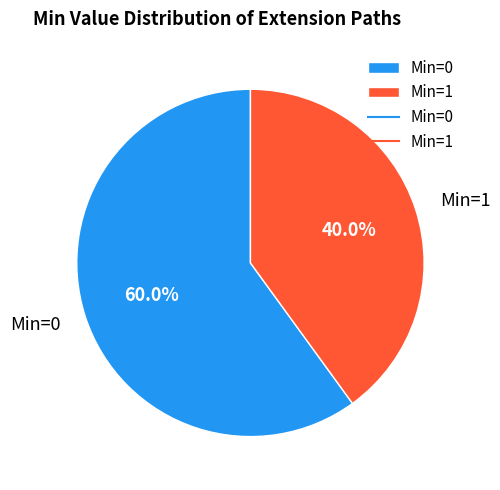

To the nearest percent, what is the average slice percentage?

50%